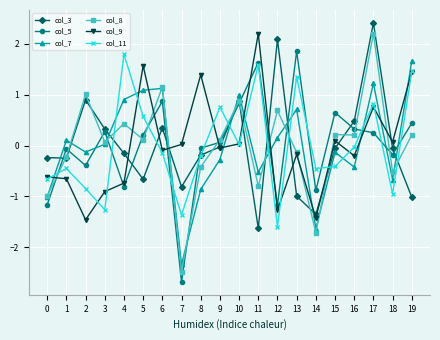

True or false: col_9 has a value of 1.1 at 17.

False